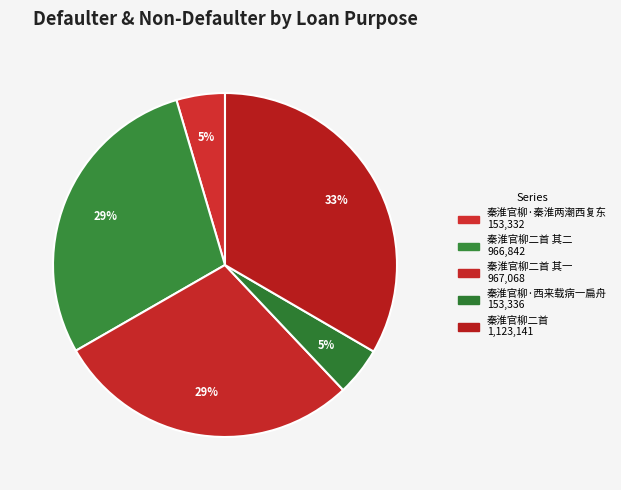

How many slices are in this pie chart?

5